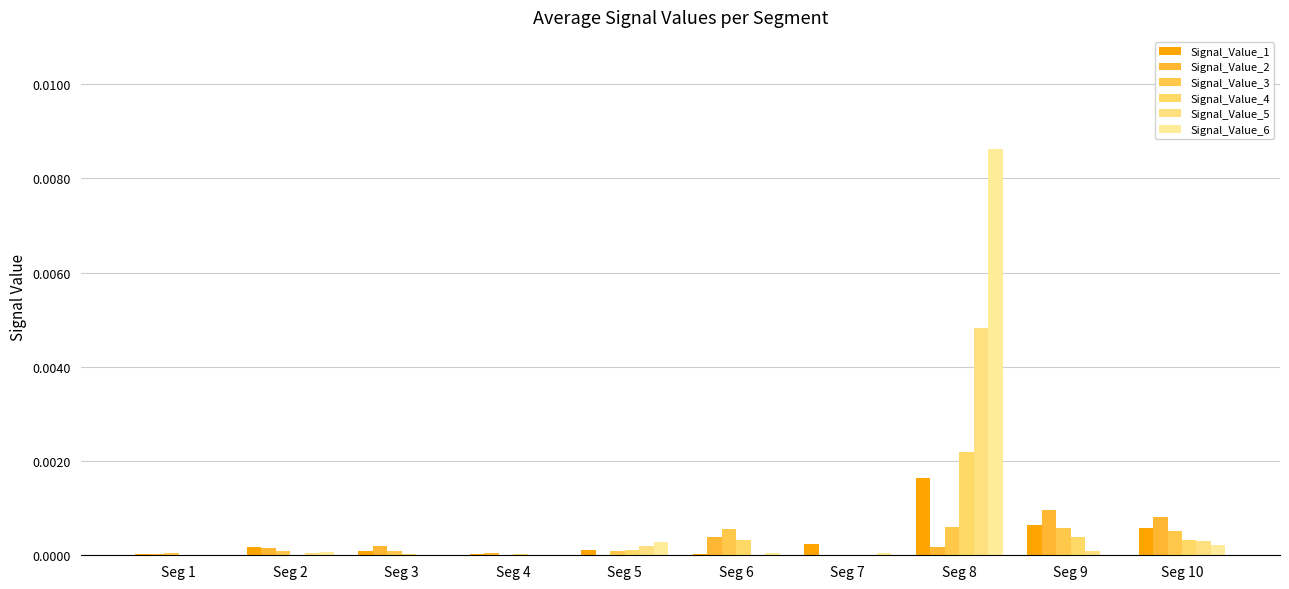

At how many categories does at least one series exceed 0?

10